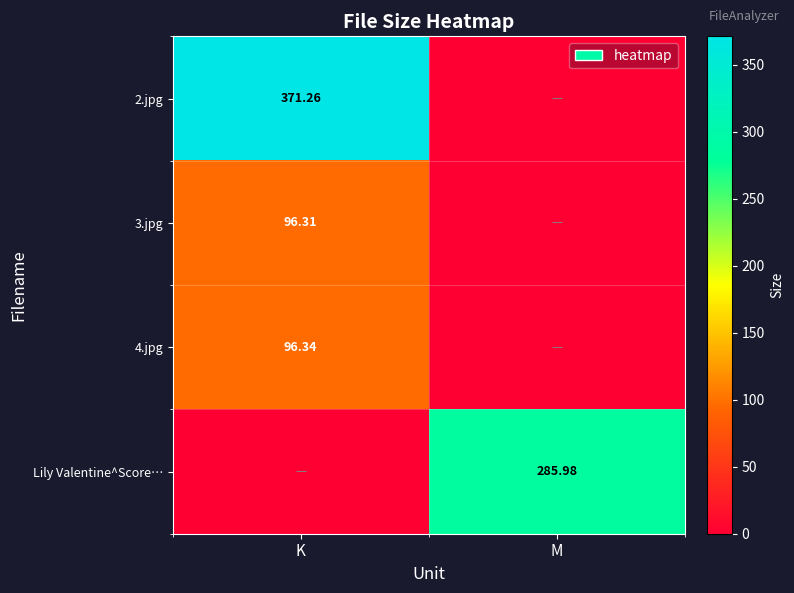

What is the difference between the 2.jpg values at K and M?

371.3